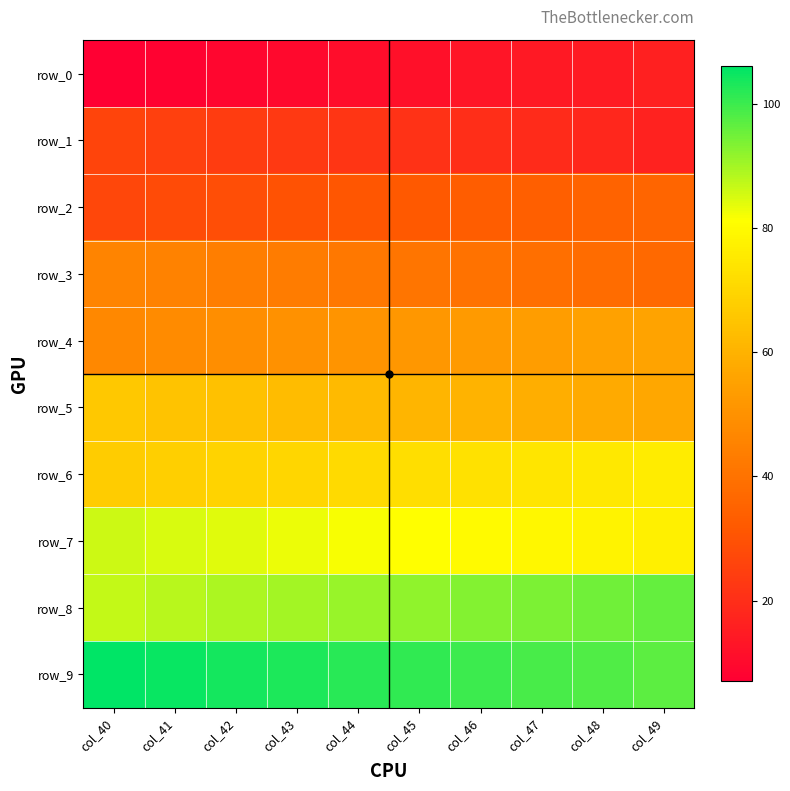

How many distinct data groups are displayed?

10